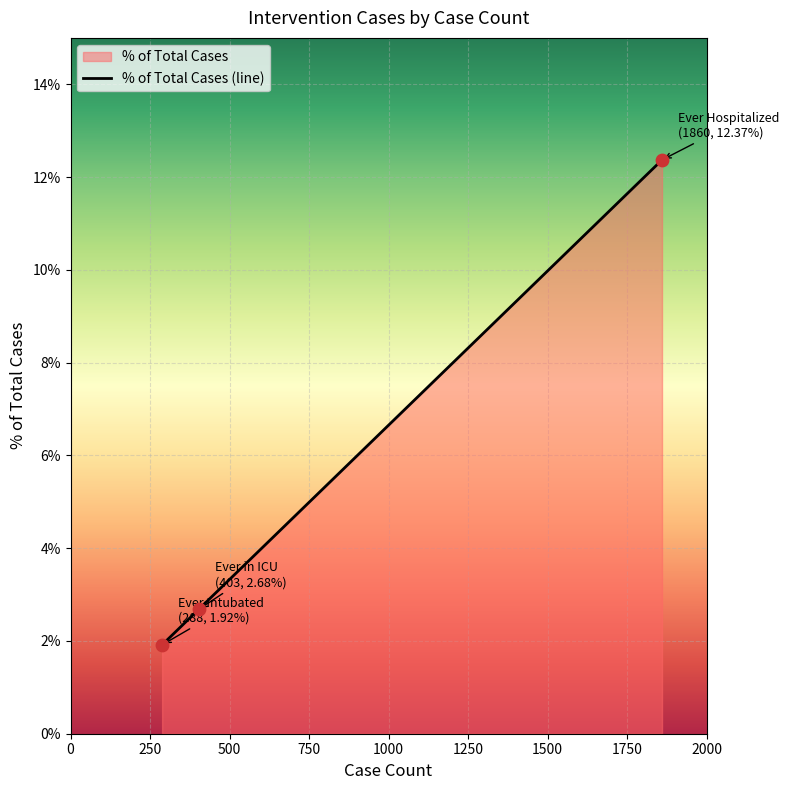

What is the smallest value displayed?

1.9